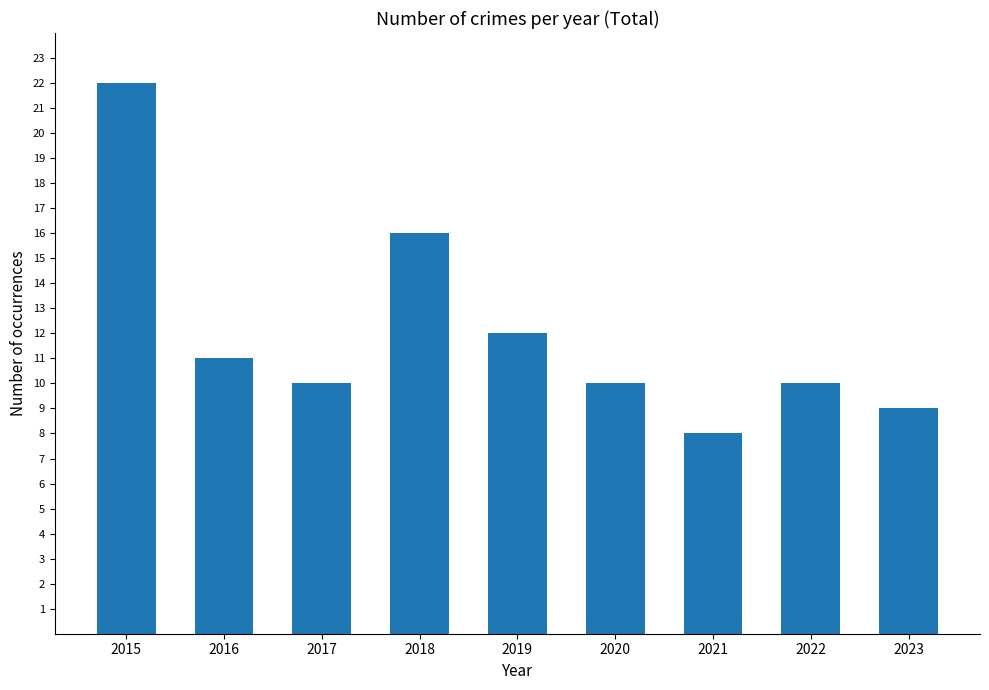

What is the difference between the maximum and second lowest values?

13